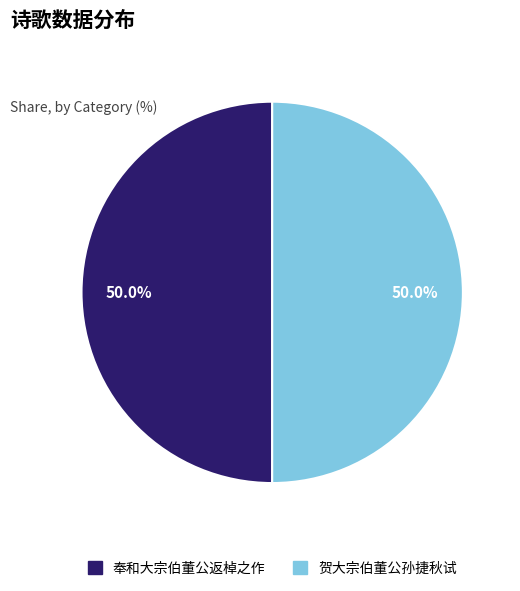

Approximately how many times larger is the value at 贺大宗伯董公孙捷秋试 compared to 奉和大宗伯董公返棹之作?

1.0